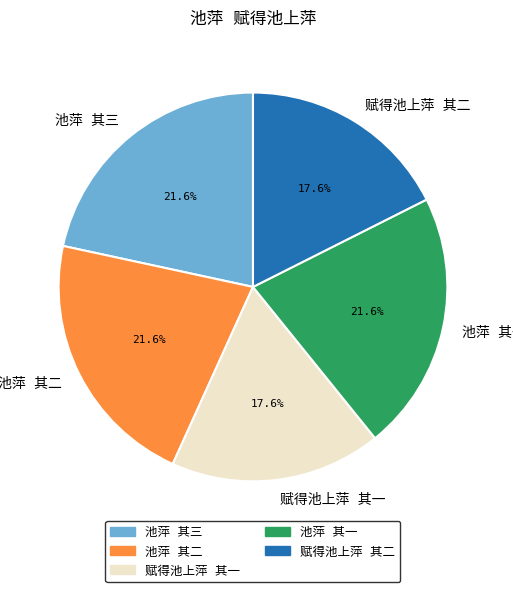

Does any single category account for the majority?

No